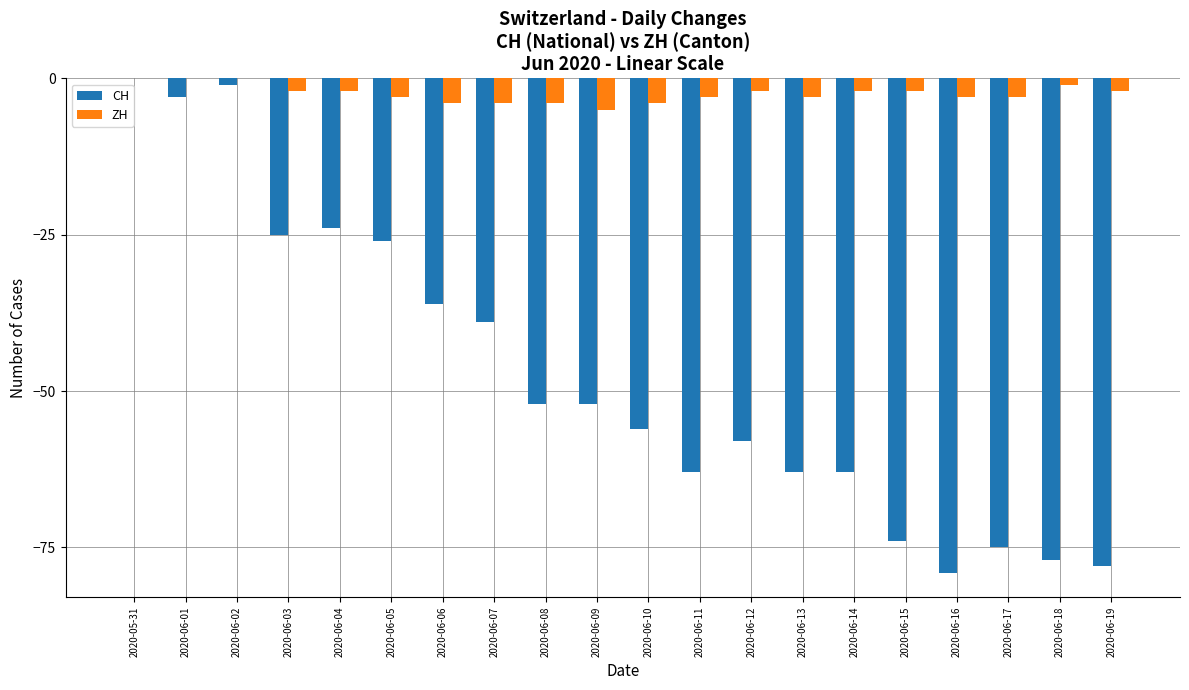

How many ZH values are between -3 and -2?

11